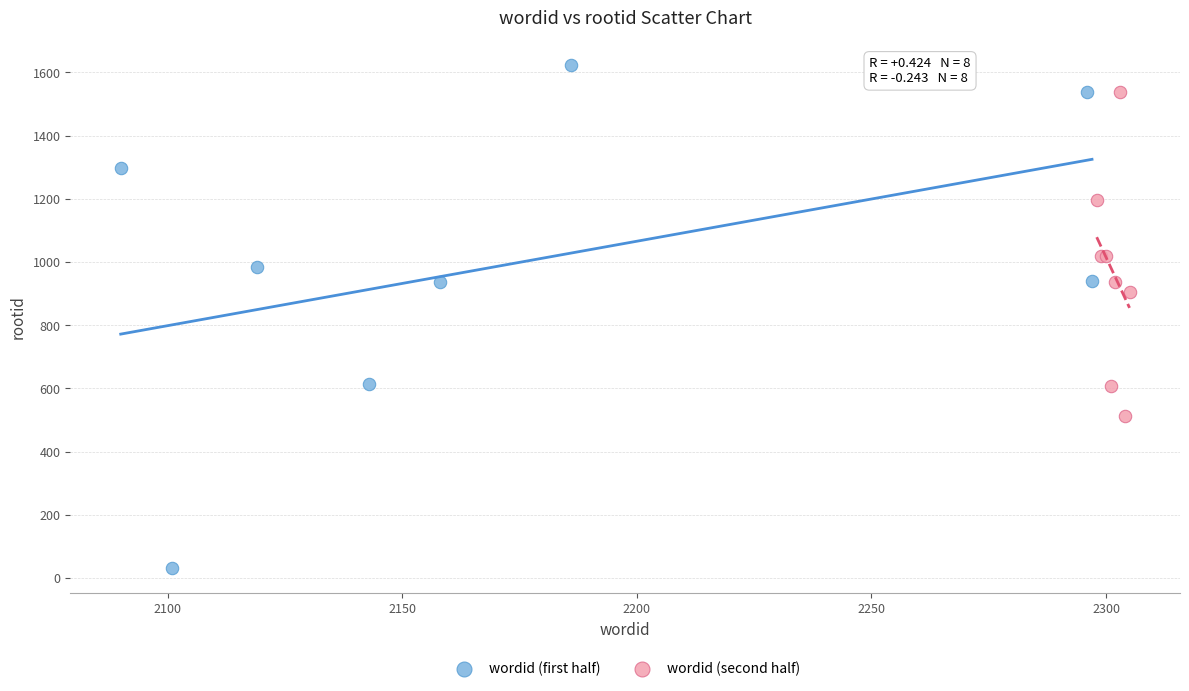

Which series has the widest spread of Y values?

wordid (first half)